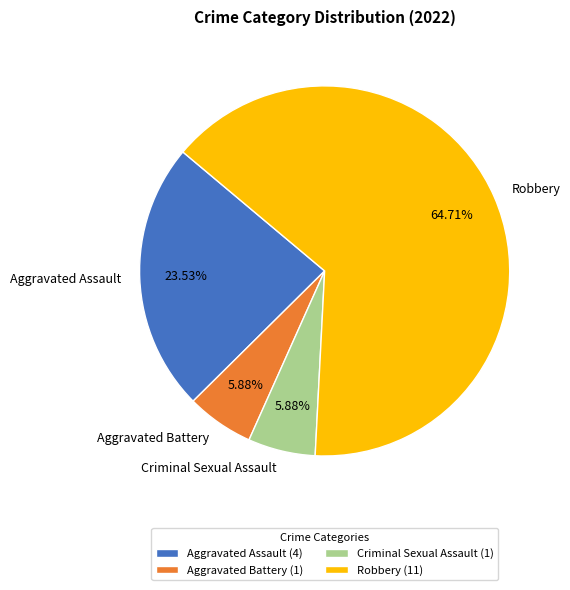

What is the largest slice in the pie chart?

Robbery